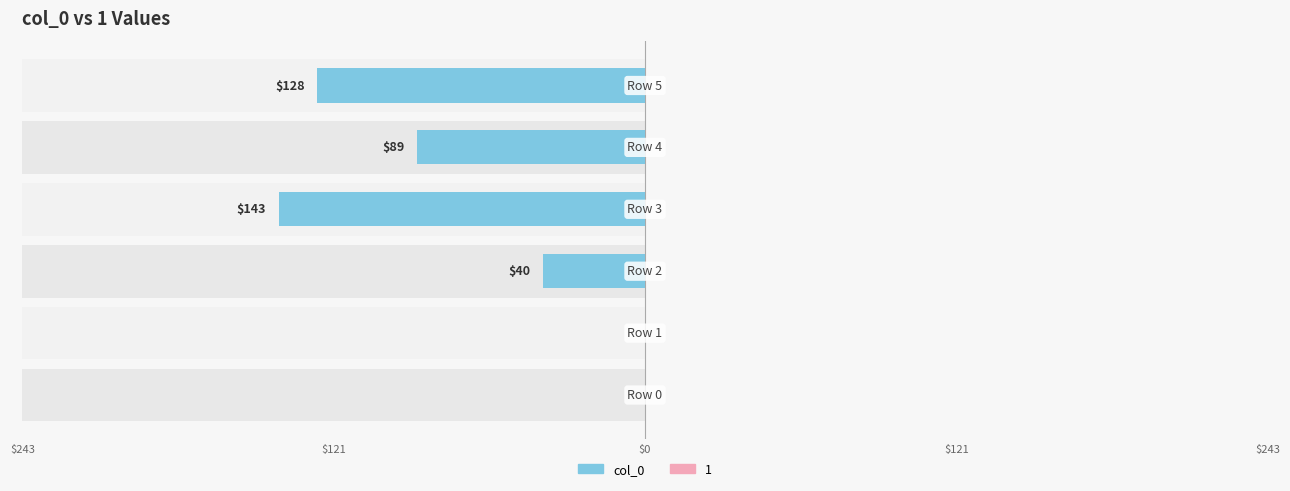

What is the label of the 4th bar from the right?

$0